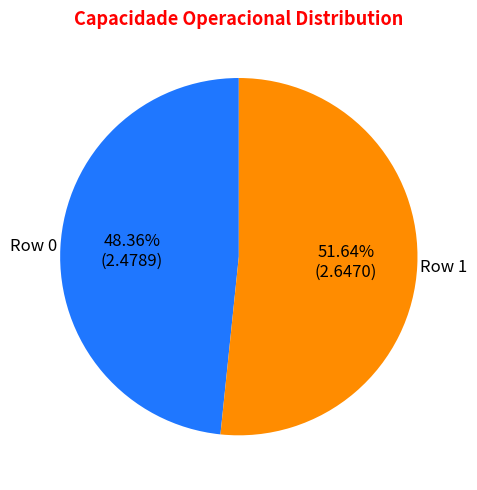

Does any single category account for the majority?

Yes